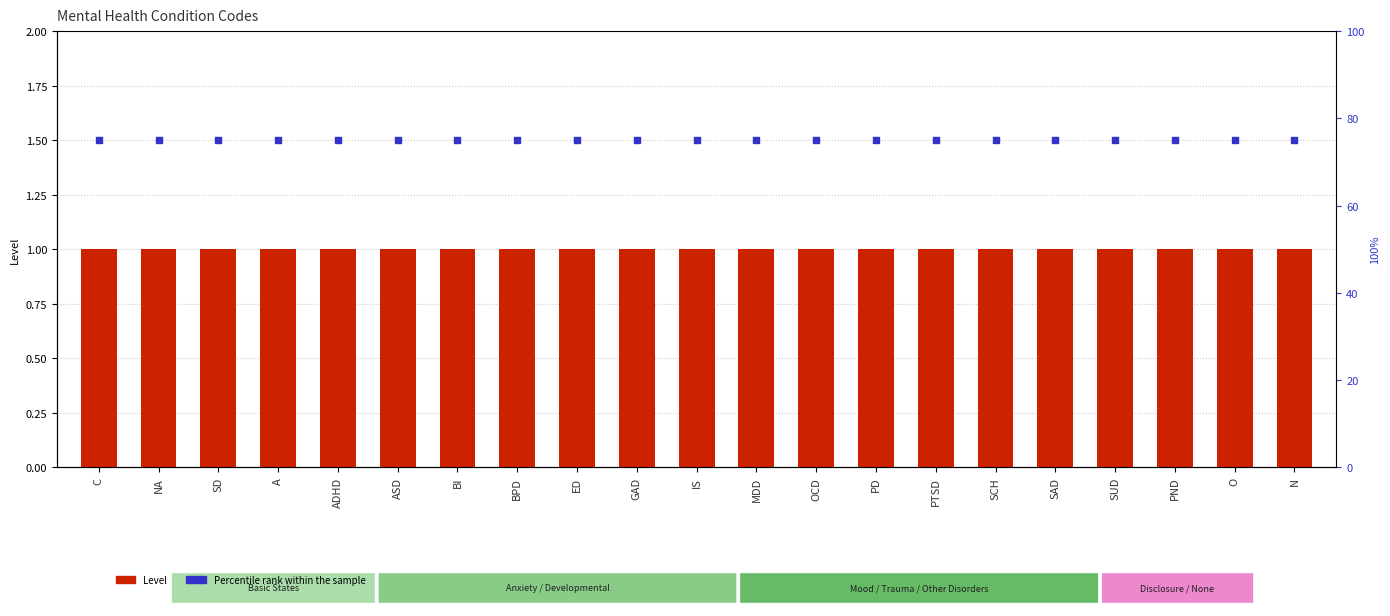

Which series has the largest total across all categories?

Percentile rank within the sample